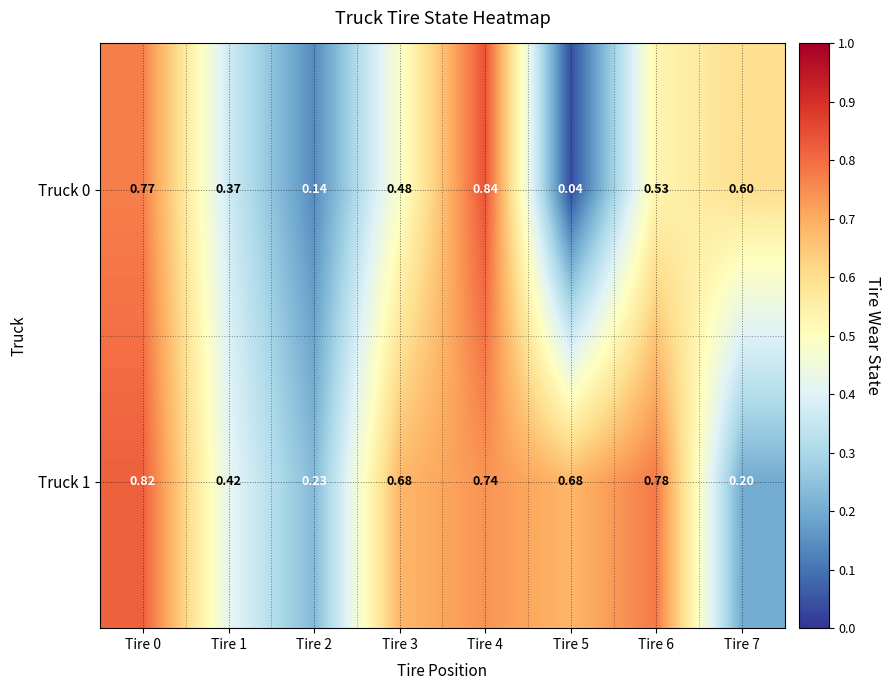

Is the value of Truck 1 at Tire 2 greater than the value of Truck 0 at Tire 6?

No